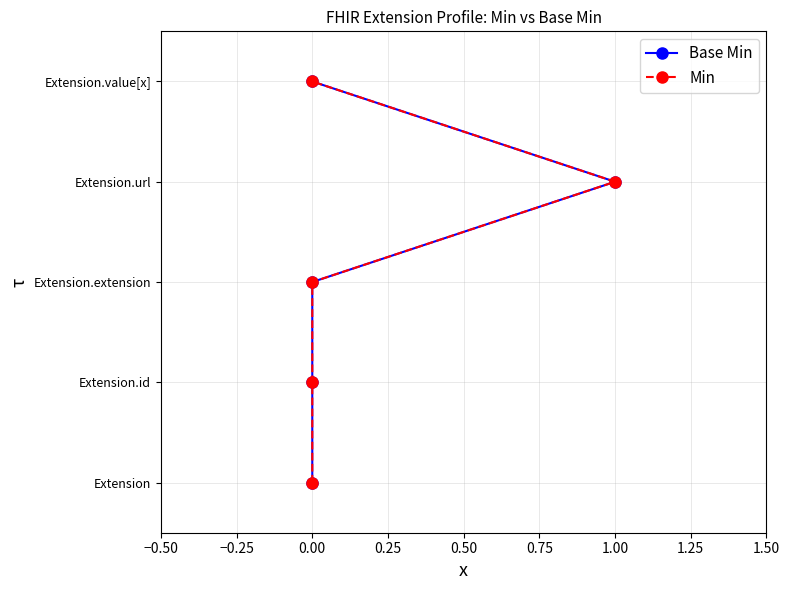

Between 0.50 and −0.50, which is larger?

0.50